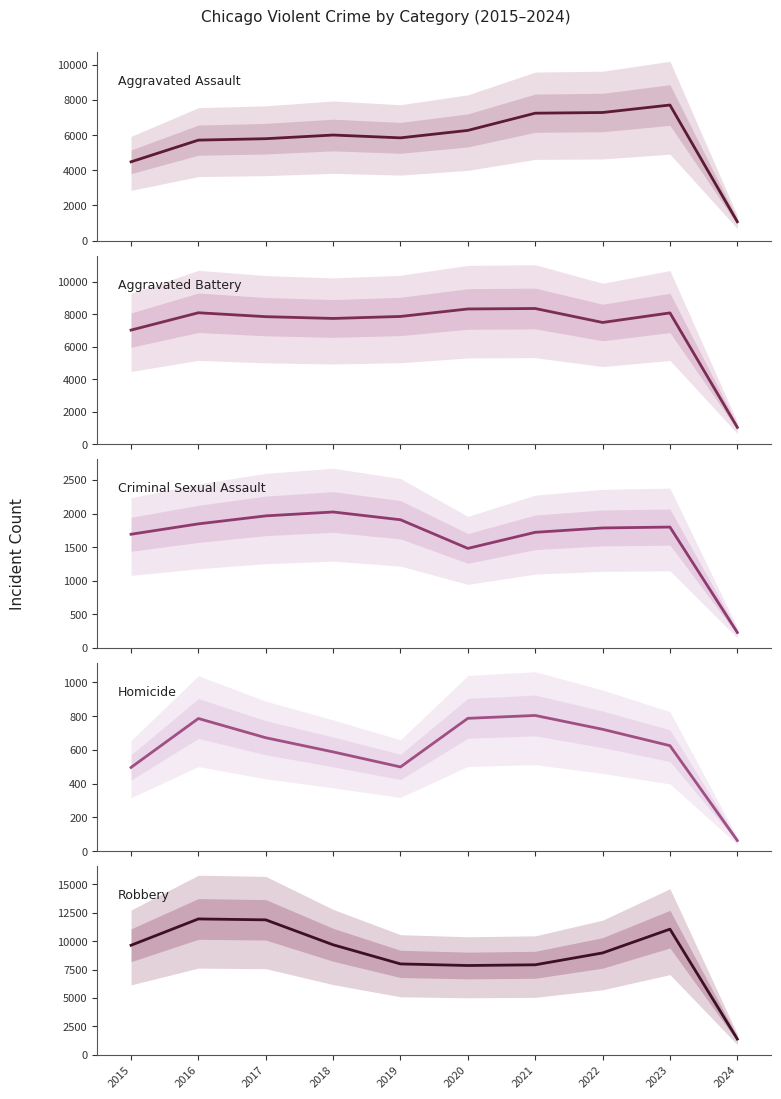

List the labels in order of Criminal Sexual Assault value, smallest first.

2024, 2020, 2015, 2021, 2022, 2023, 2016, 2019, 2017, 2018